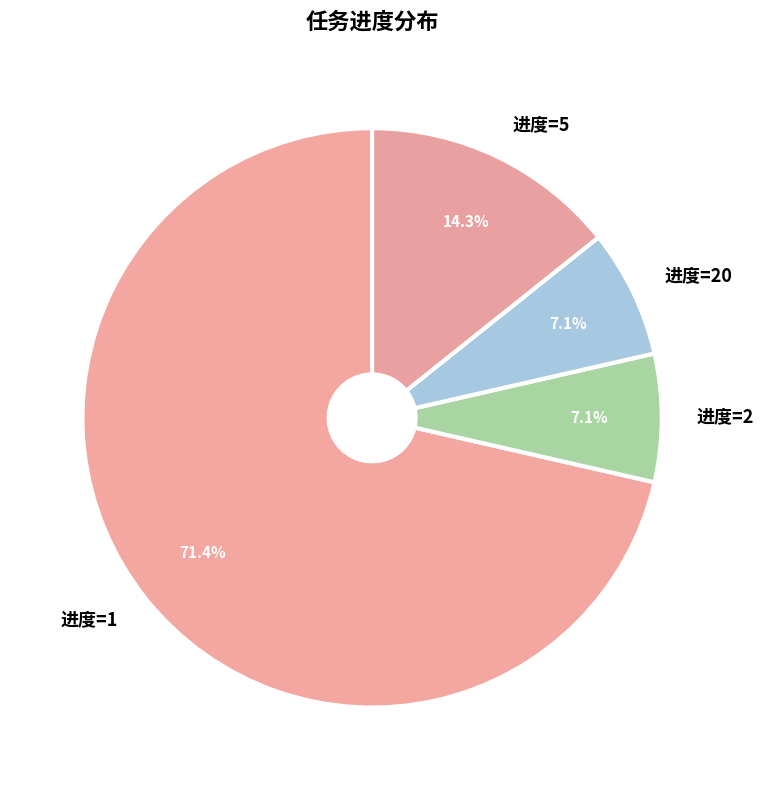

What is the largest slice in the pie chart?

进度=1